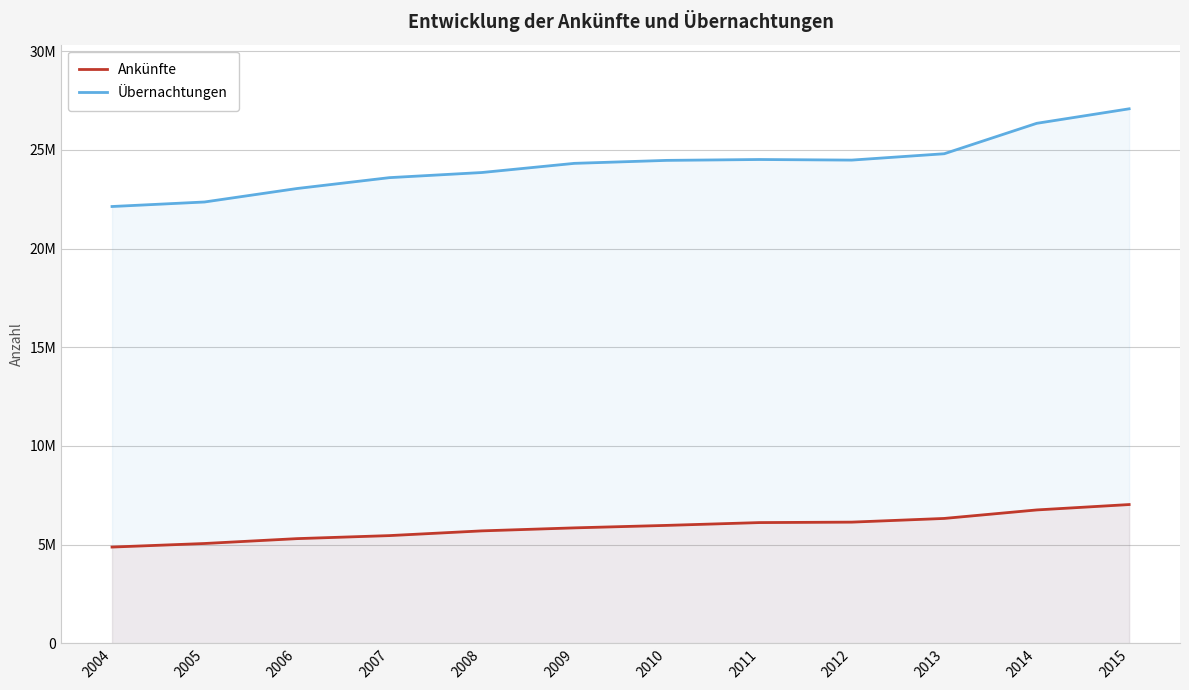

True or false: Ankünfte and Übernachtungen intersect in this chart.

False